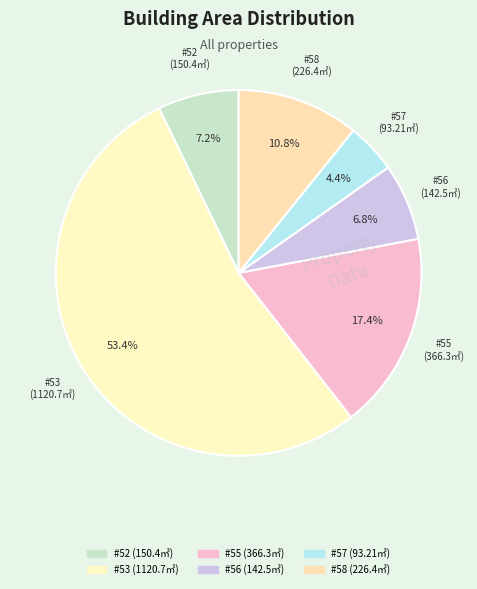

What is the smallest slice in the pie chart?

57